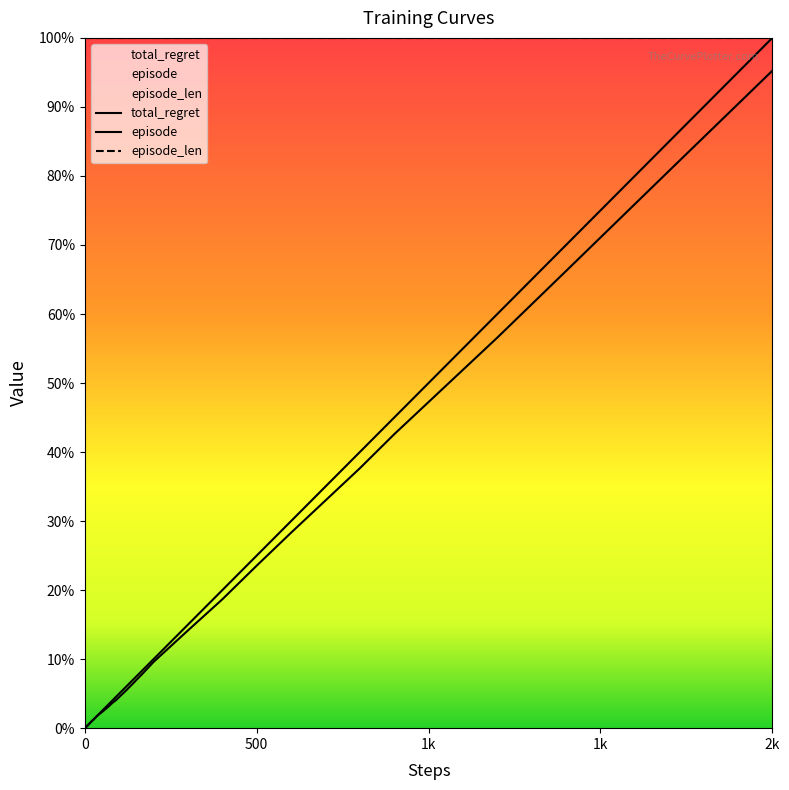

At which label is total_regret closest to 1796?

1k